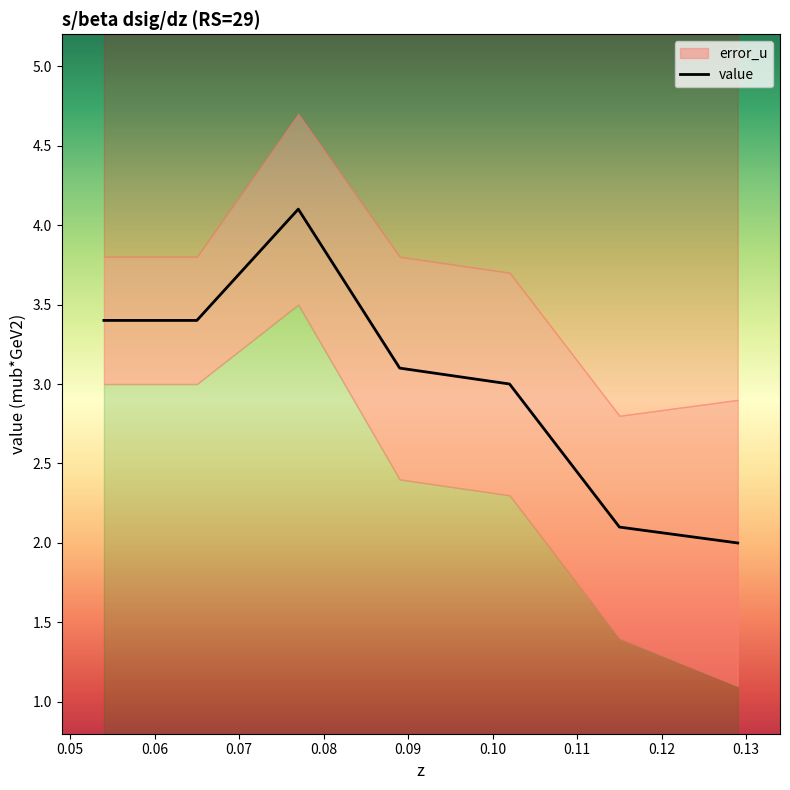

What is the greatest value displayed?

4.1